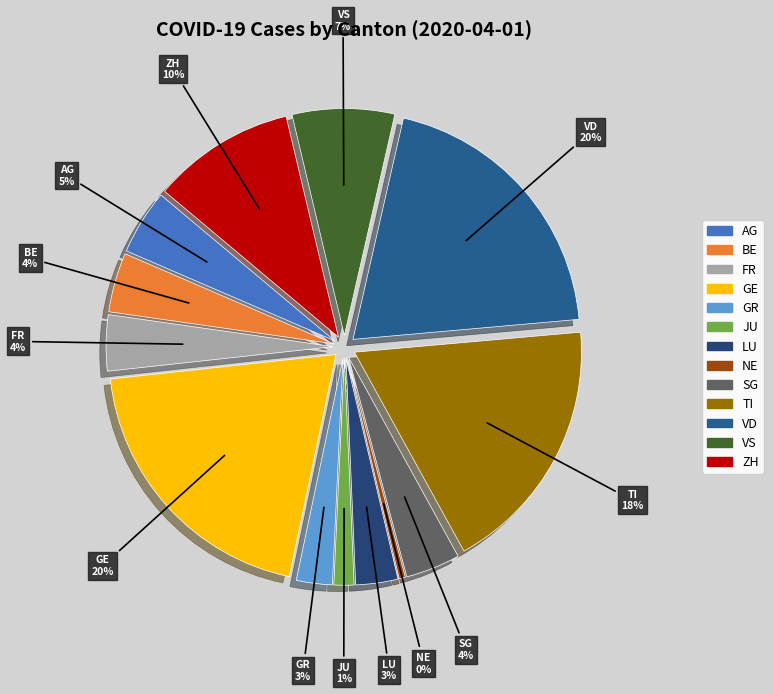

Does any single category account for the majority?

No